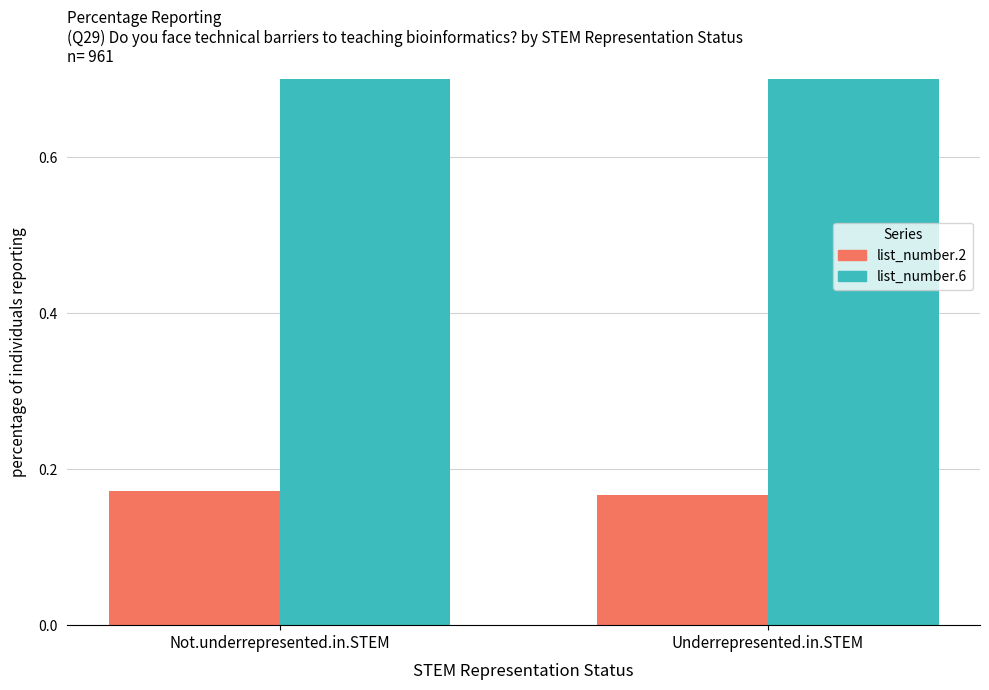

What are all the series names shown in the legend?

list_number.2, list_number.6